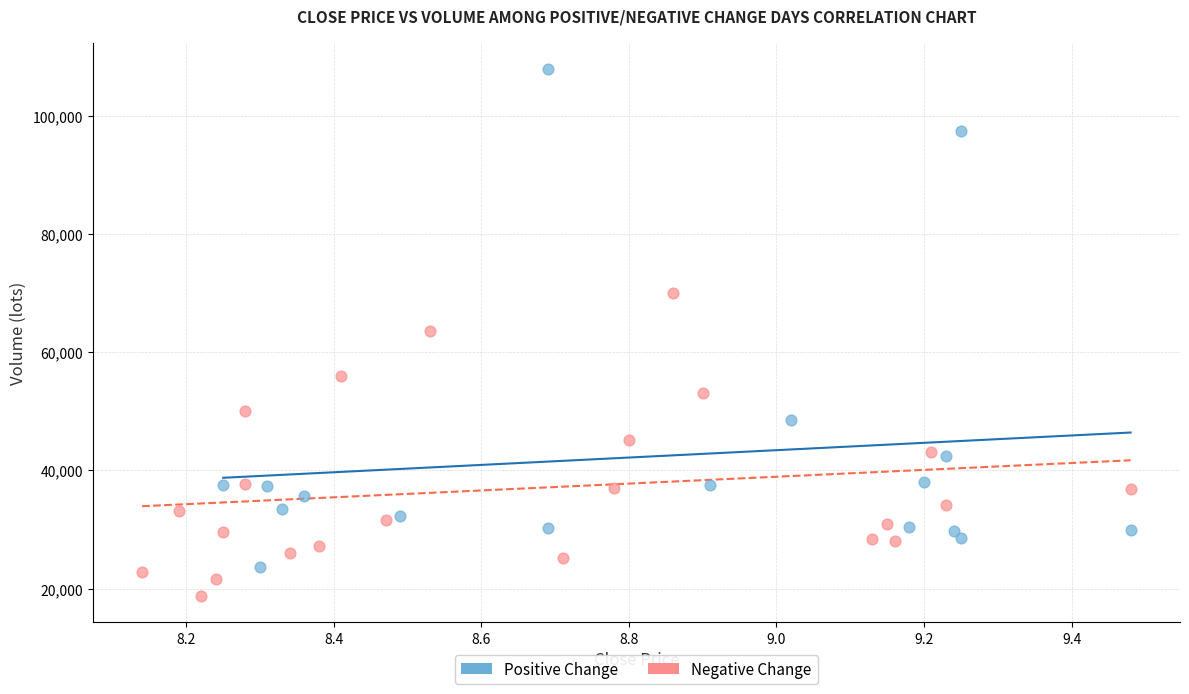

Which series contains the lowest Y value?

Negative Change